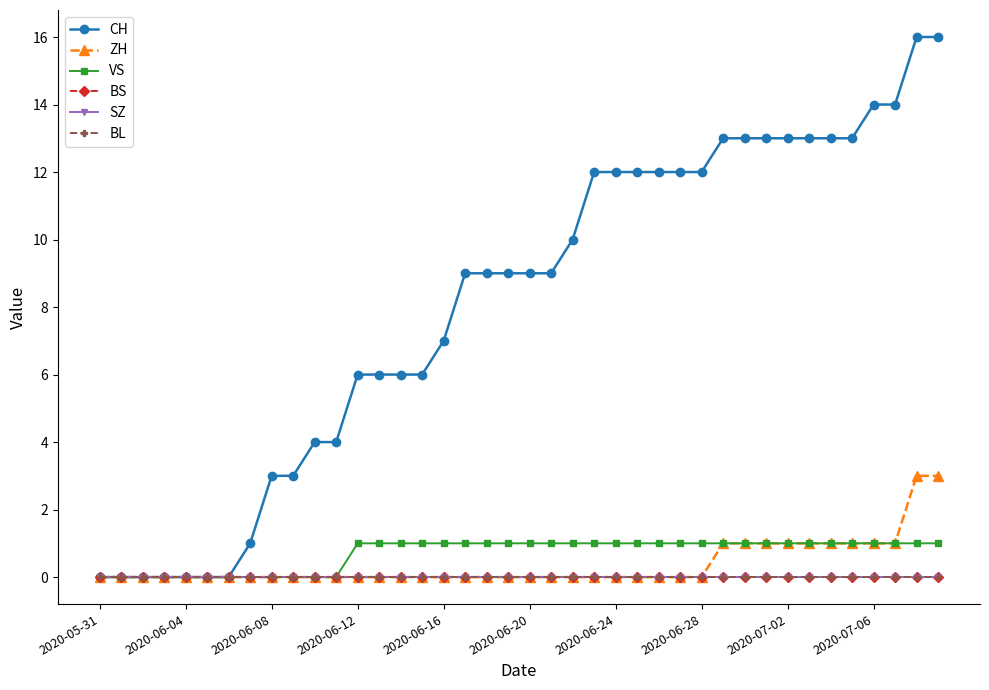

Is this an area chart (filled region under the line)?

No